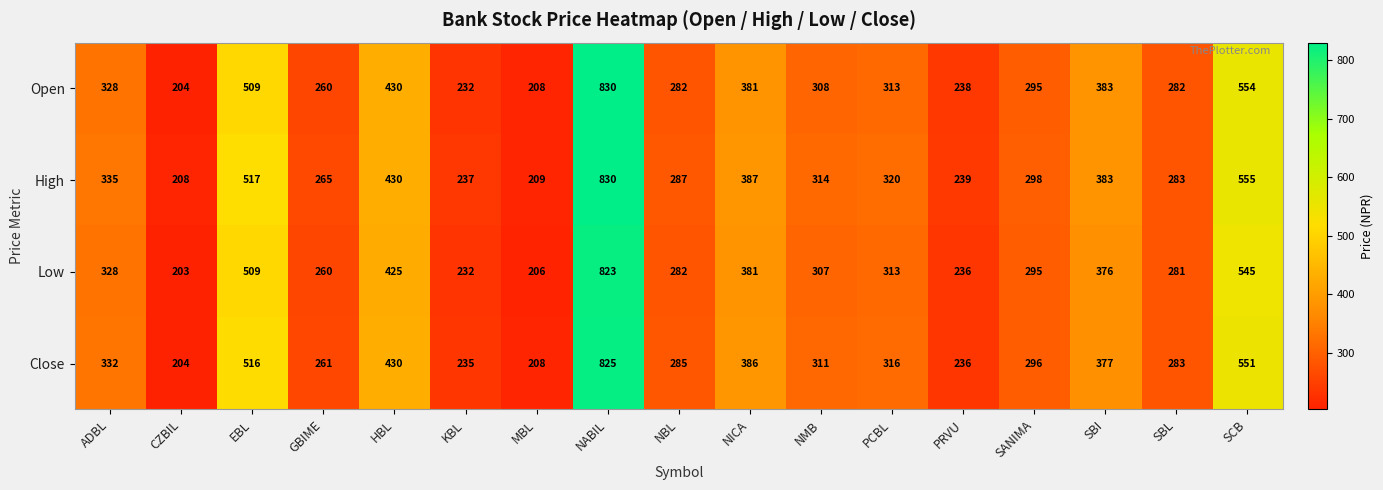

How many distinct data groups are displayed?

4